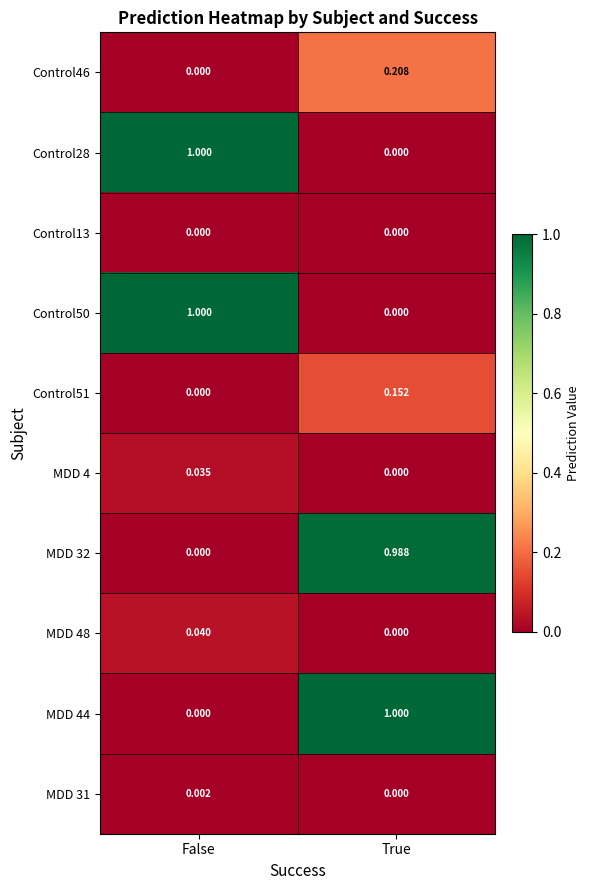

Which category has the lowest value in the MDD 32 series?

False